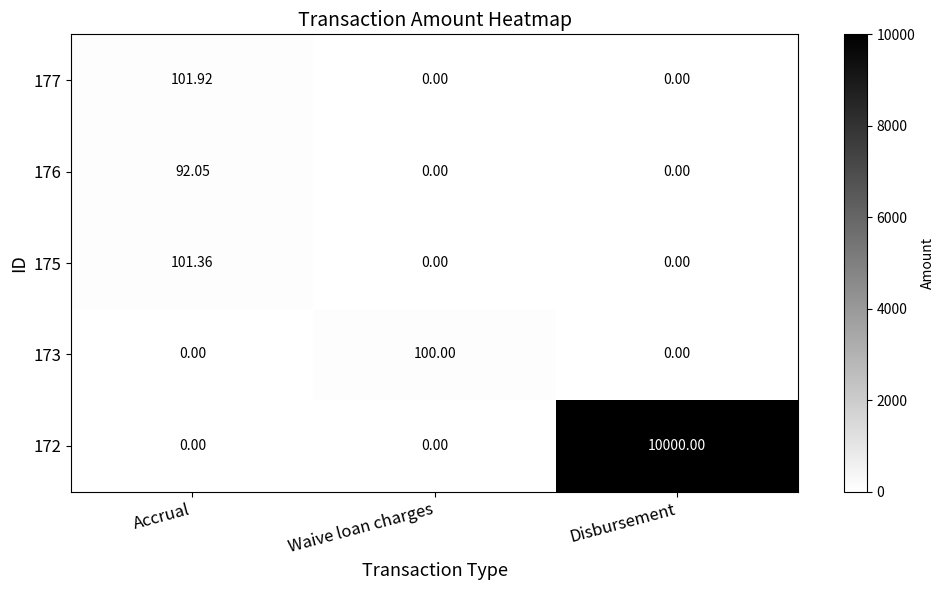

At which category is the sum across all series the highest?

Disbursement